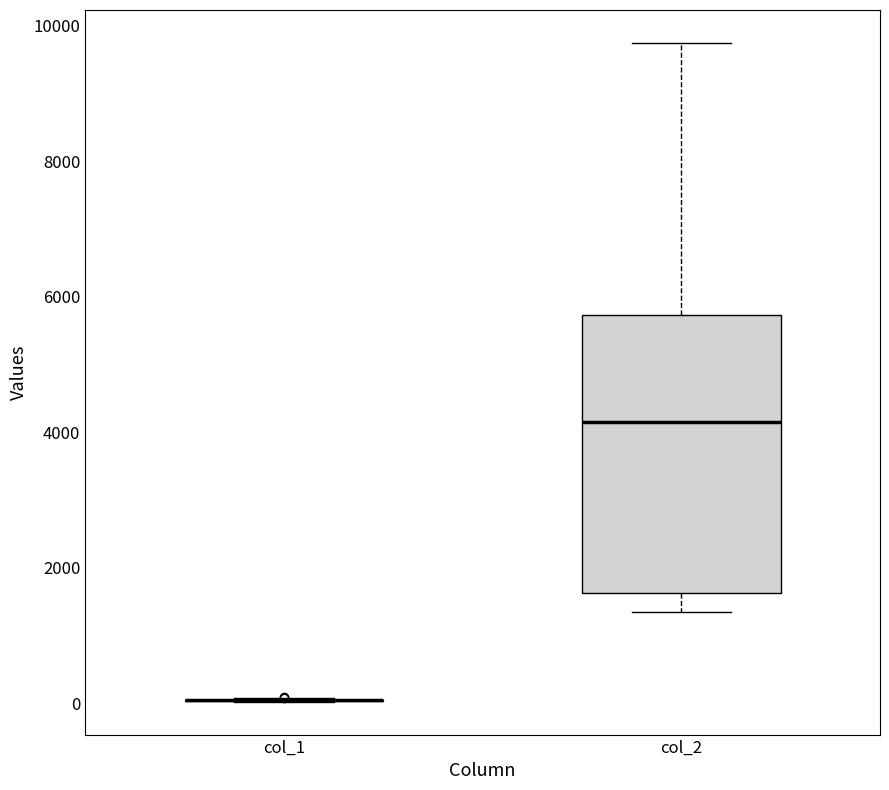

Reading left to right, read every box against the y-axis: the position of its median line, the range the box covers, and the ends of its whiskers. The values are not printed on the chart, so give them approximately, as read against the axis.

col_1: box collapsed to a line at 0, whiskers 0 to 0
col_2: median 4200, box 1600 to 5800, whiskers 1400 to 9800